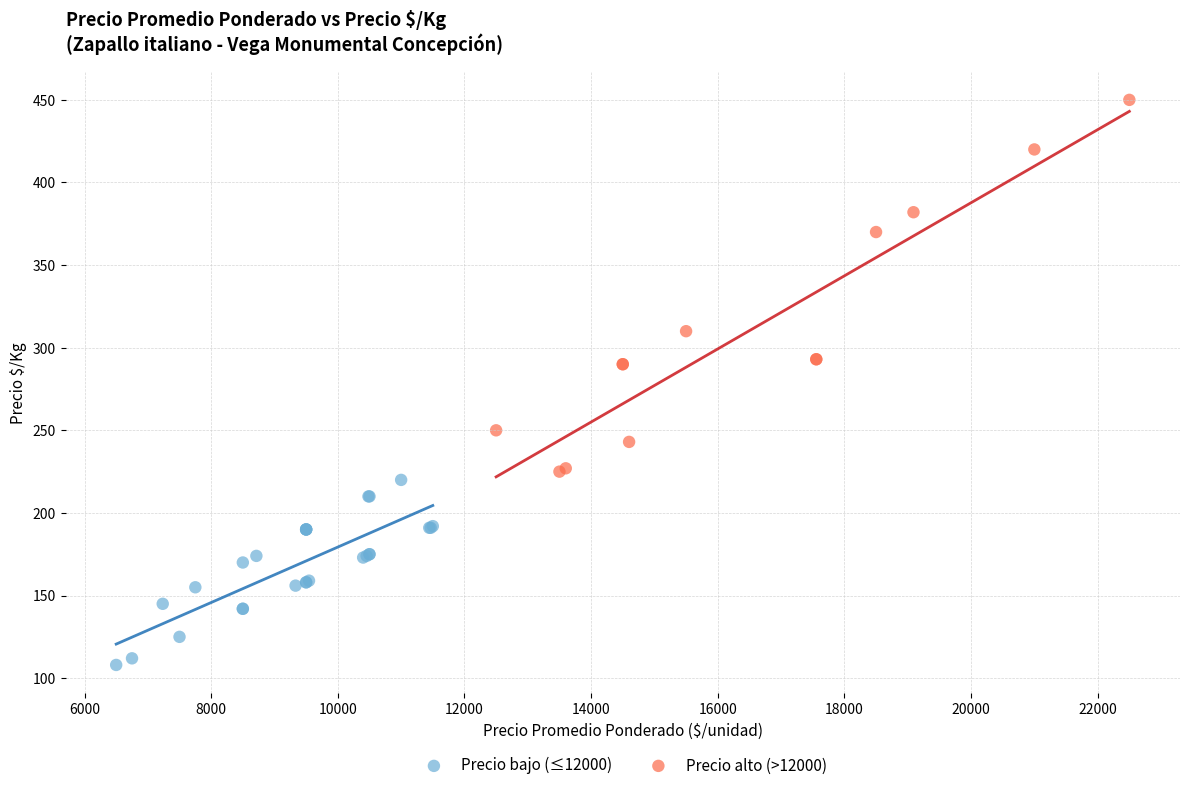

Which series has the widest spread of Y values?

Precio alto (>12000)